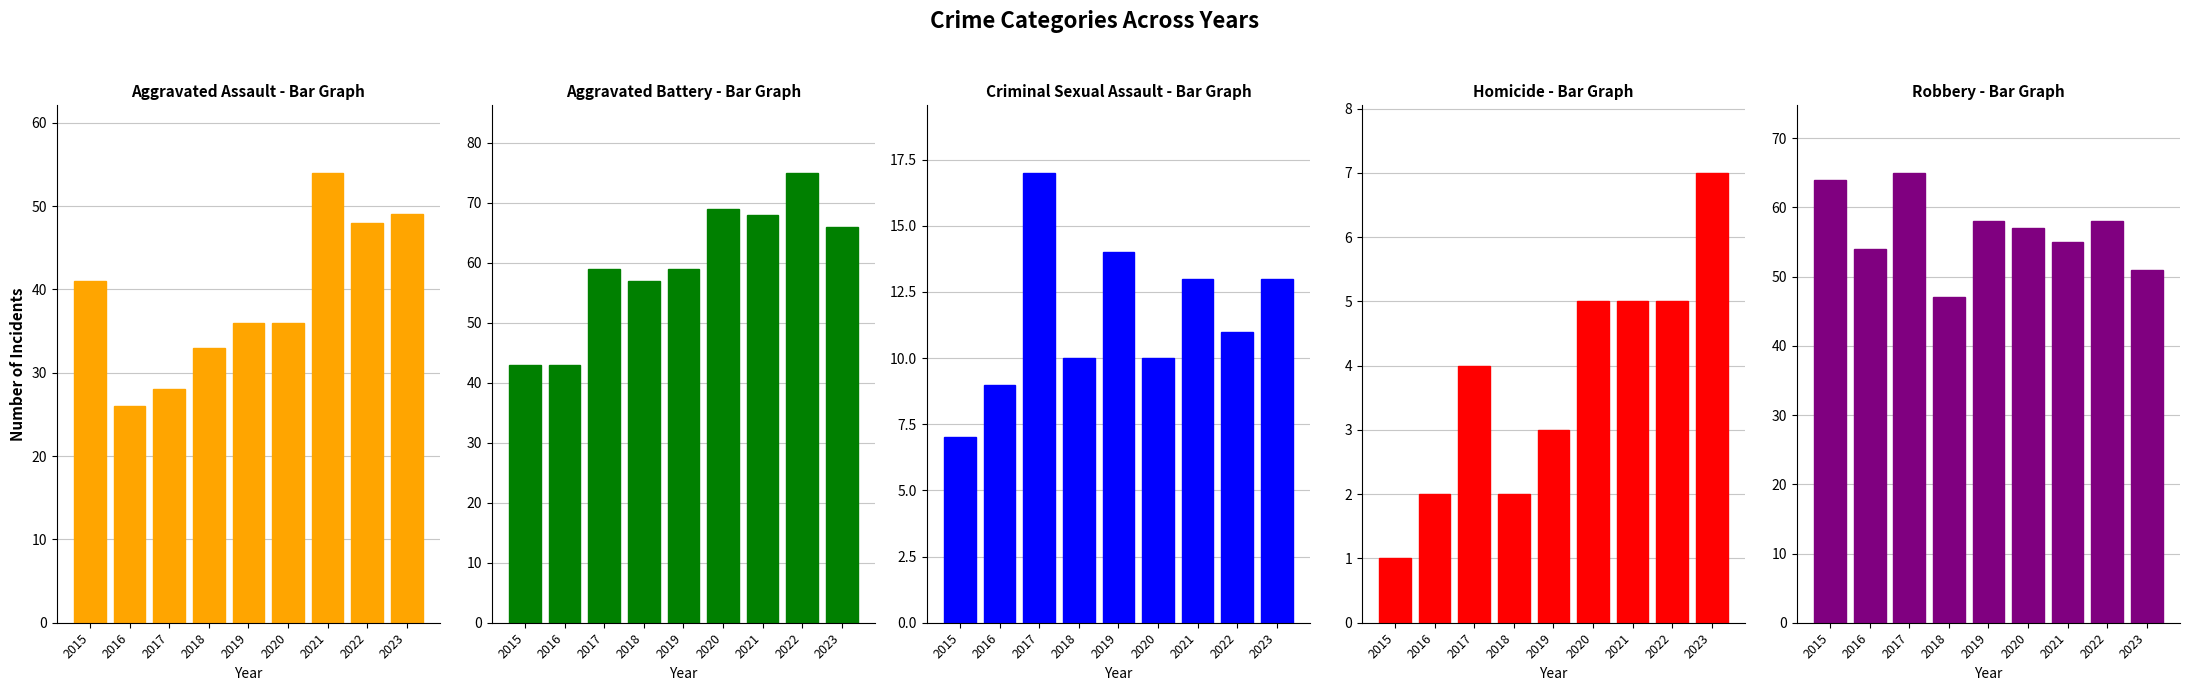

What is the sum of the Criminal Sexual Assault values at 2017 and 2019?

31